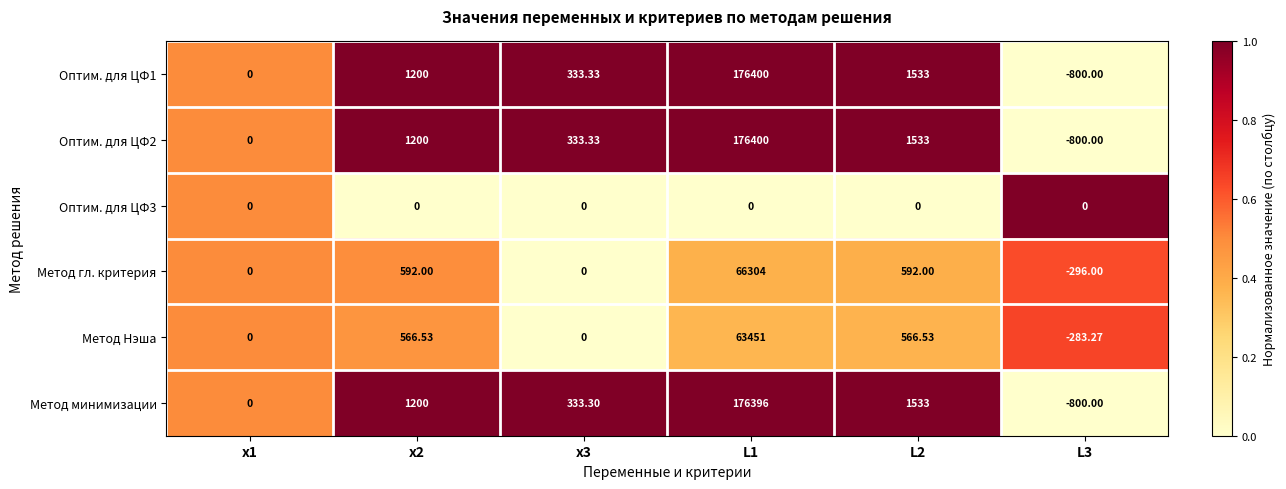

Is the value of Метод гл. критерия at х1 greater than the value of Оптим. для ЦФ1 at L2?

No